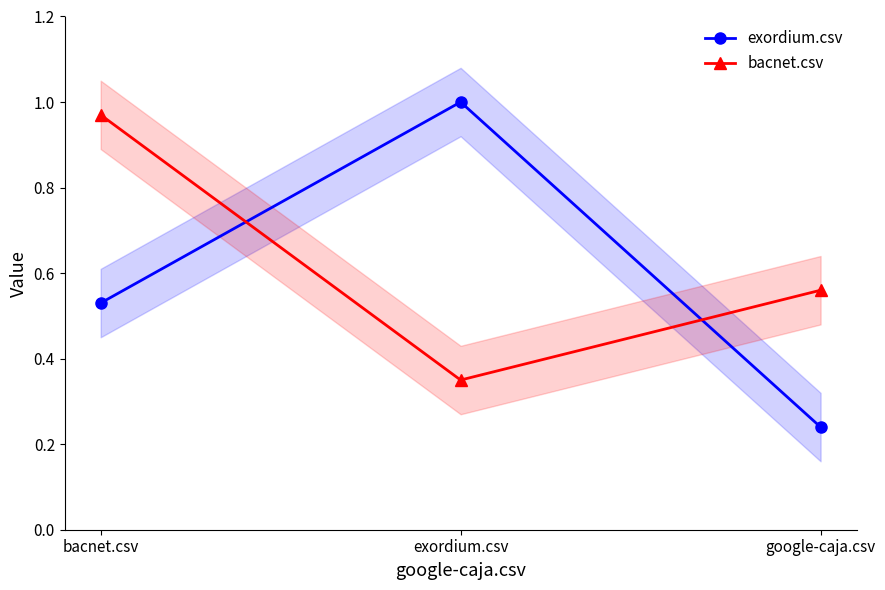

What is the approximate value of bacnet.csv at bacnet.csv?

1.0